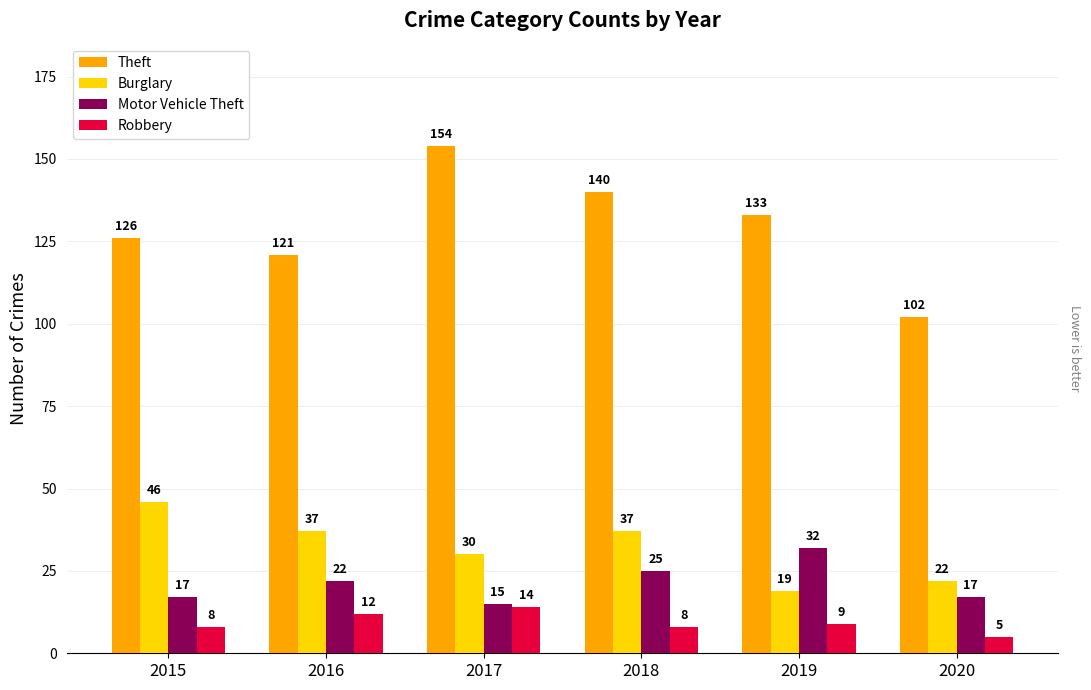

Are the bars grouped side by side (vs. stacked)?

Yes